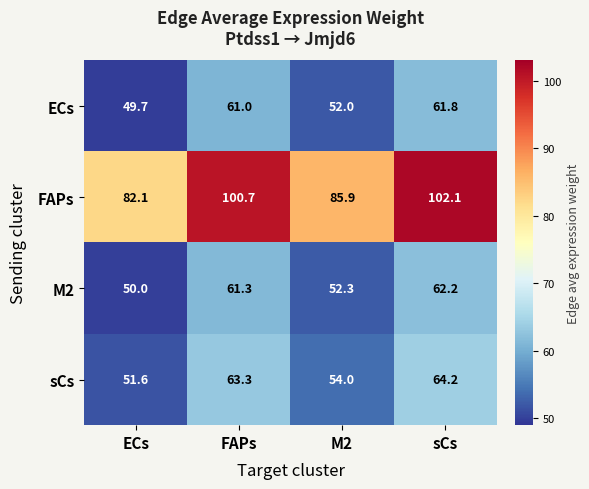

What is the difference between the M2 values at sCs and FAPs?

0.9